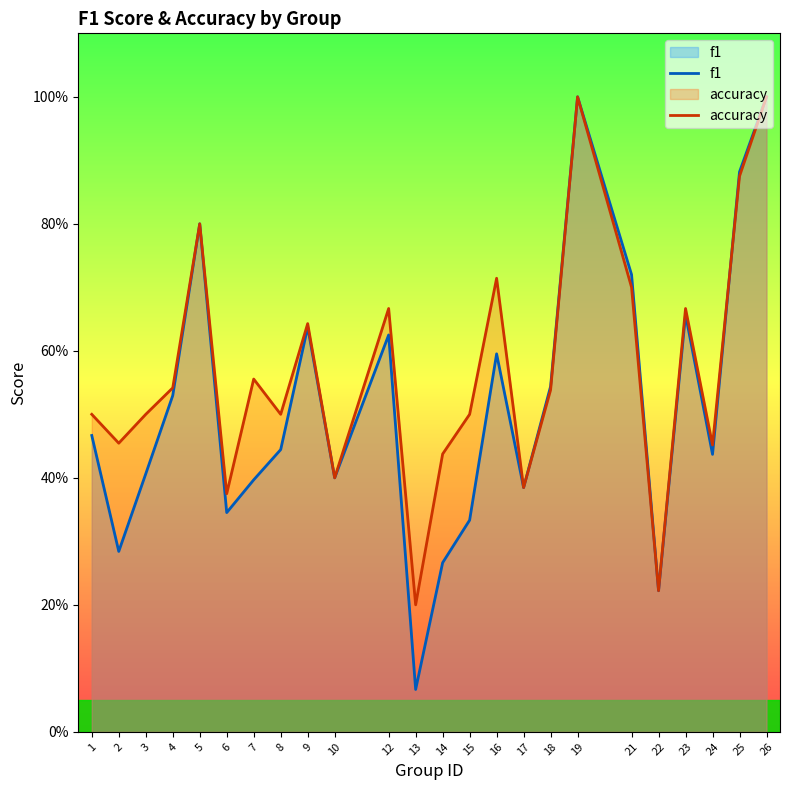

Does the chart display data point markers on the line(s)?

No